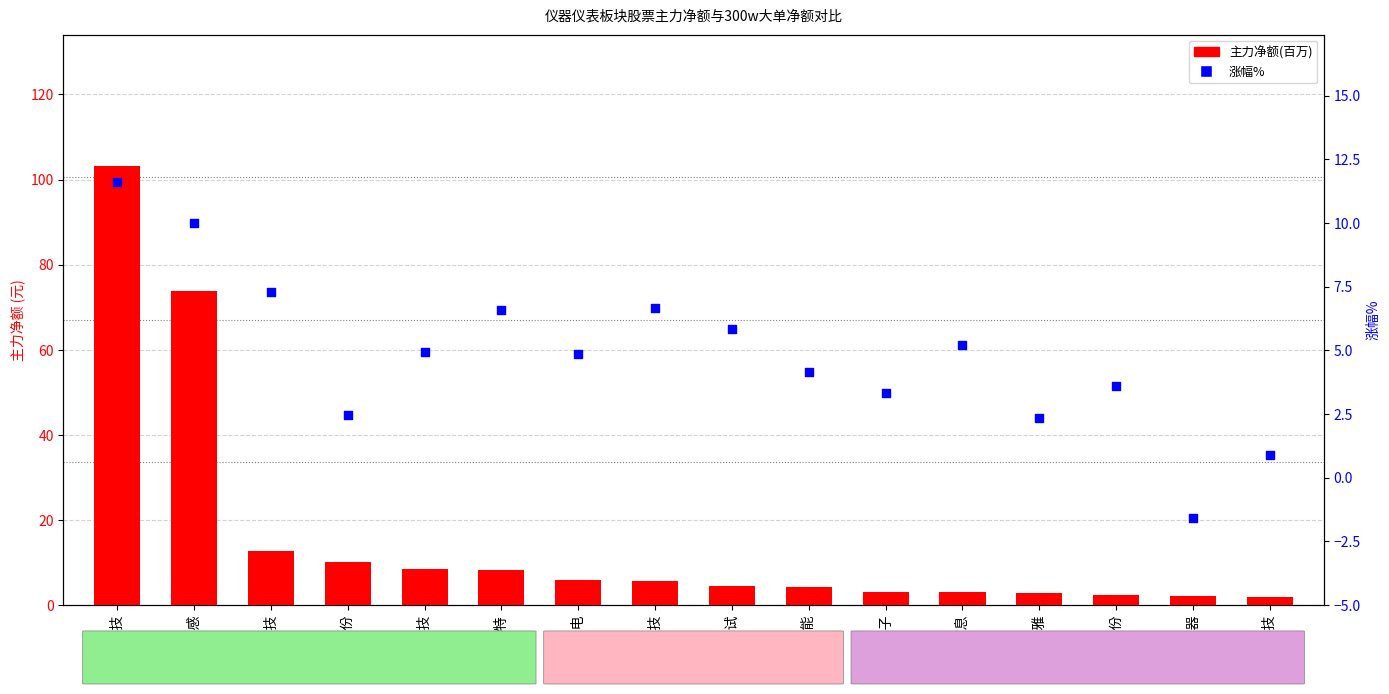

At which category is the sum across all series the highest?

汉威科技